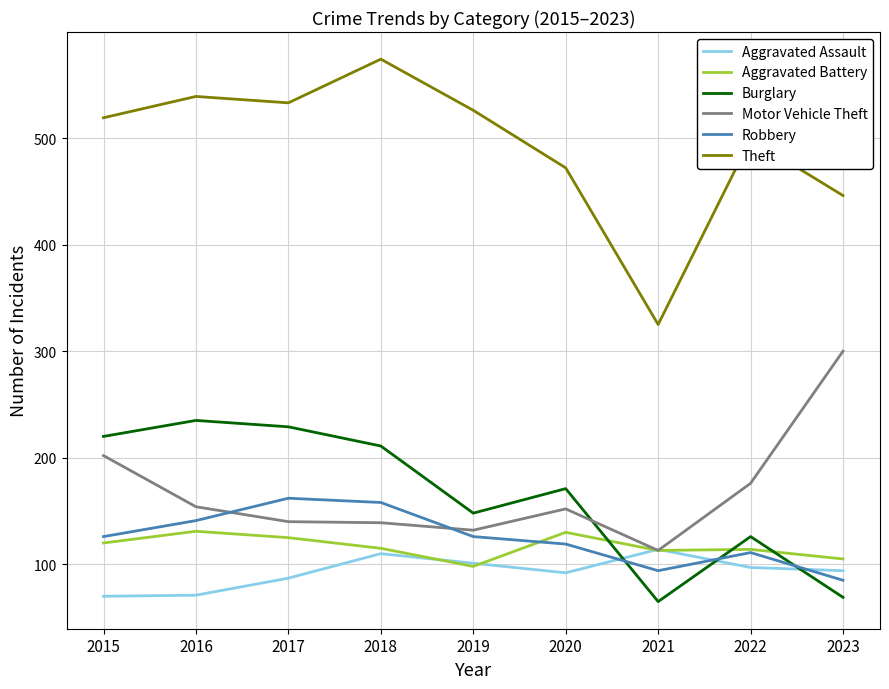

Where do Burglary and Aggravated Assault first cross each other?

2020 and 2021